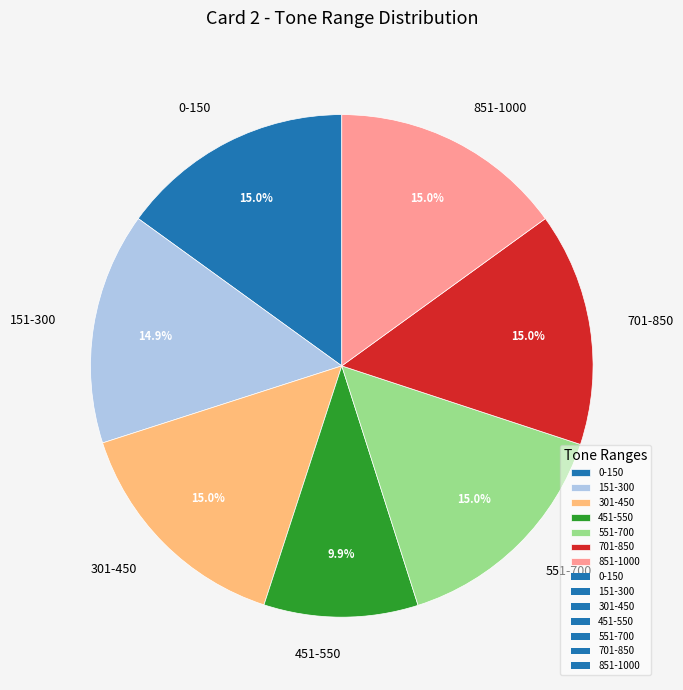

Is there a majority slice in this chart?

No